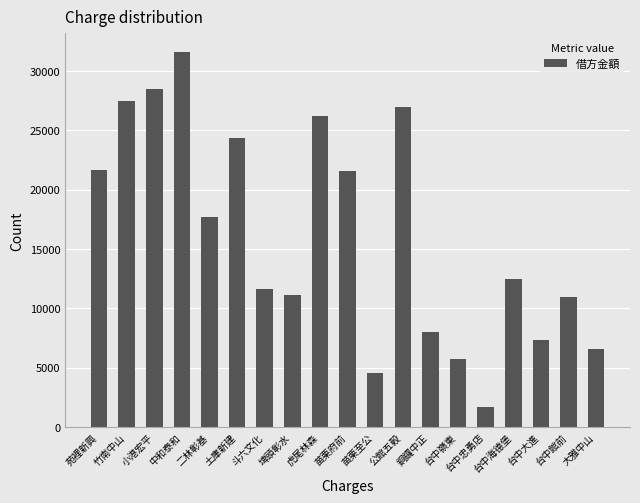

Which has a higher value, 斗六文化 or 公館五穀?

公館五穀